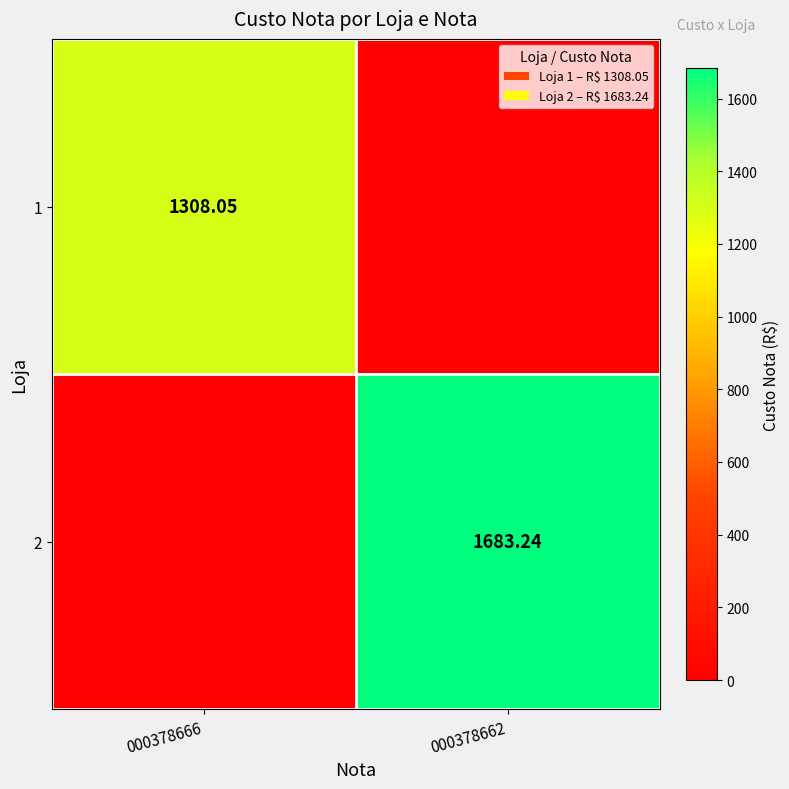

Is the value of 1 at 000378666 greater than the value of 2 at 000378662?

No